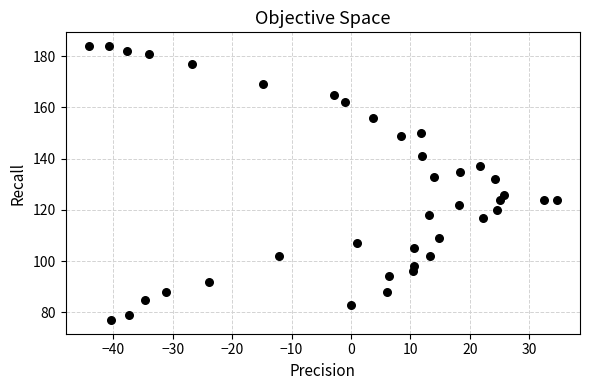

What is the range of Y values (max minus min)?

107